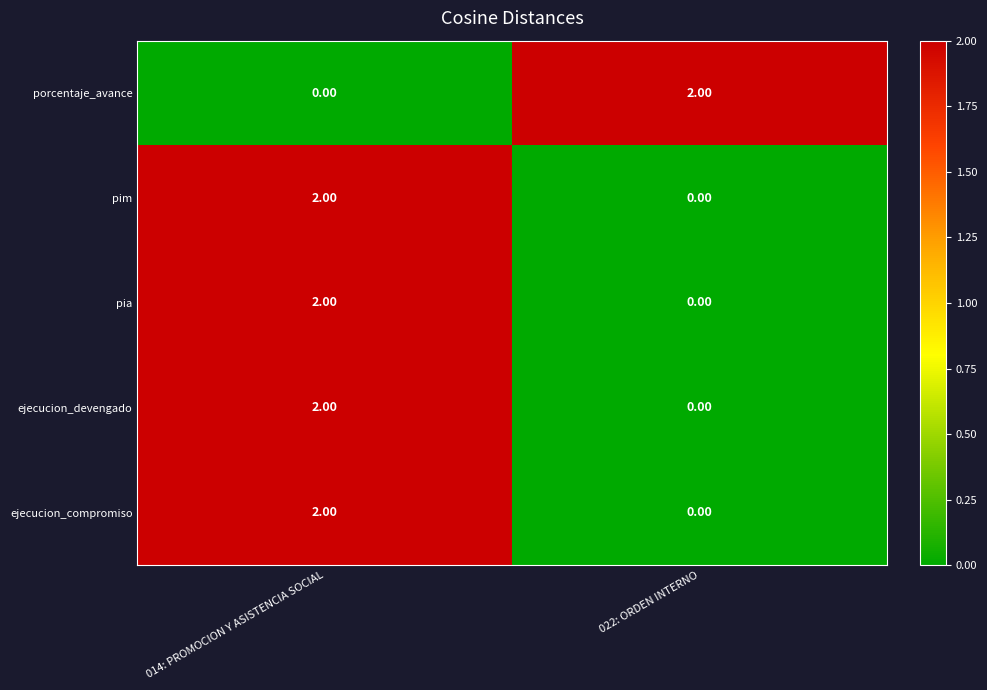

What is the difference between the highest and lowest values at 014: PROMOCION Y ASISTENCIA SOCIAL?

2